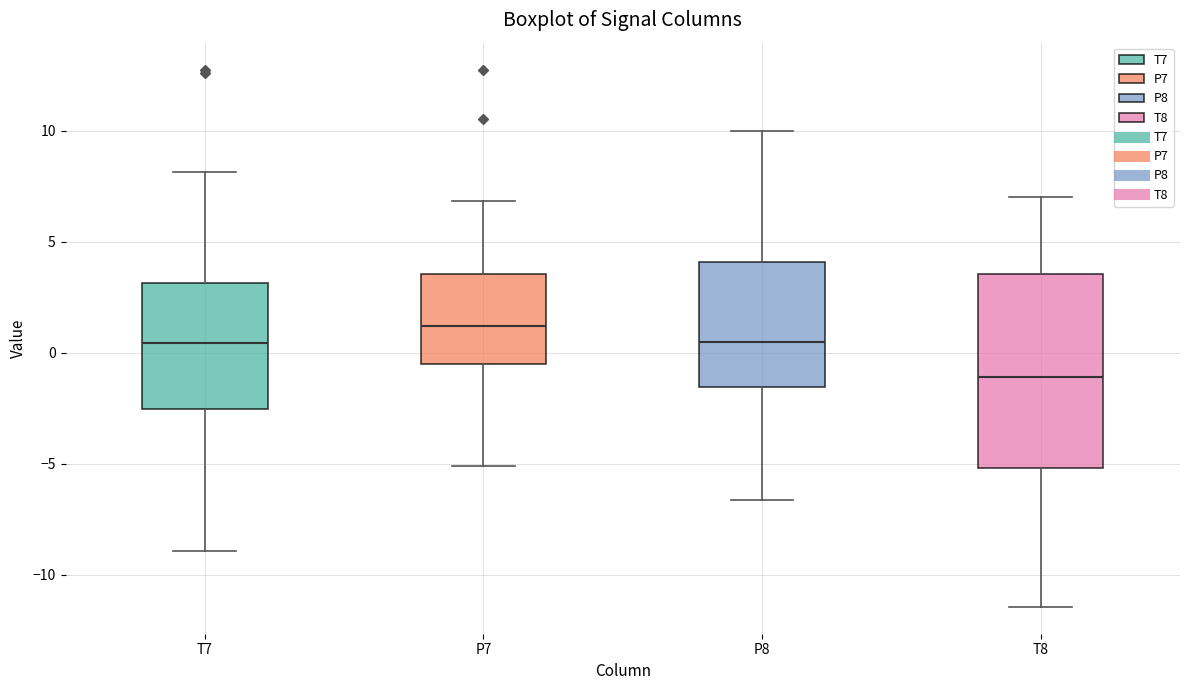

Where does the median line of the box for T8 sit on the y-axis? The values are not printed on the chart, so give them approximately, as read against the axis.

-1.0